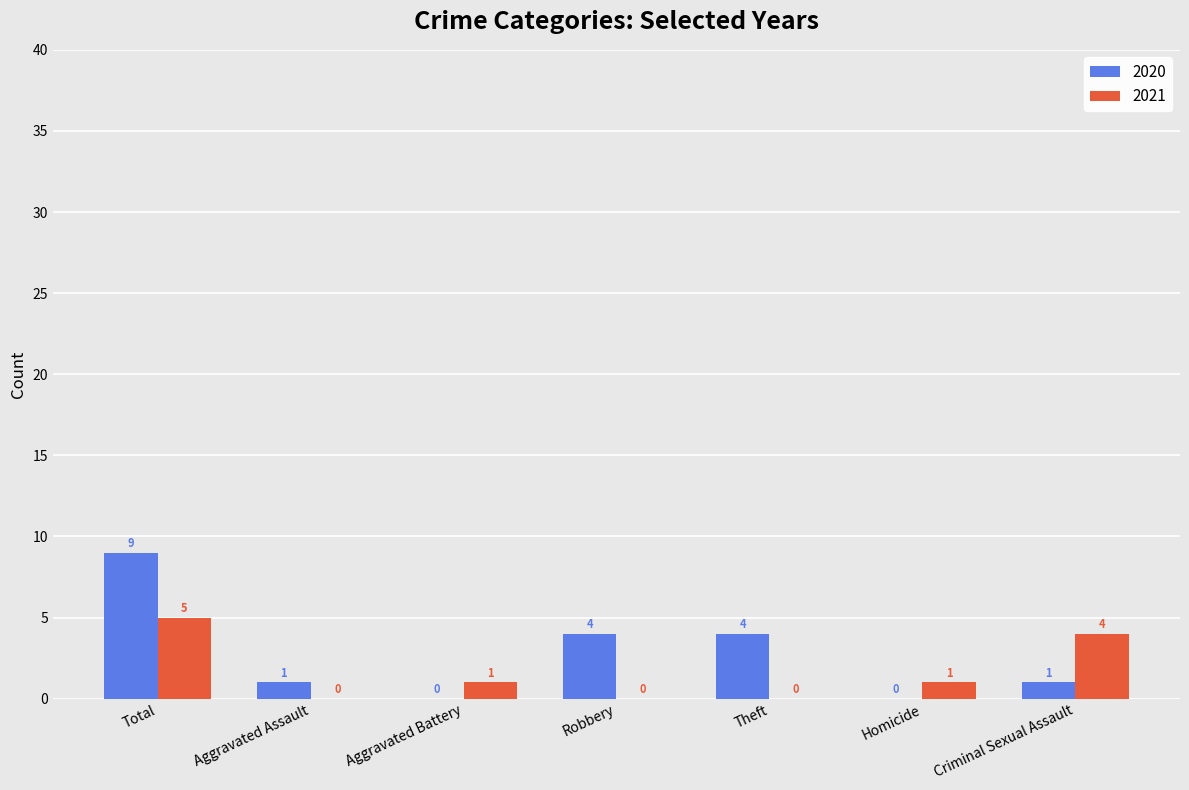

What is the total value across all series at Total?

14